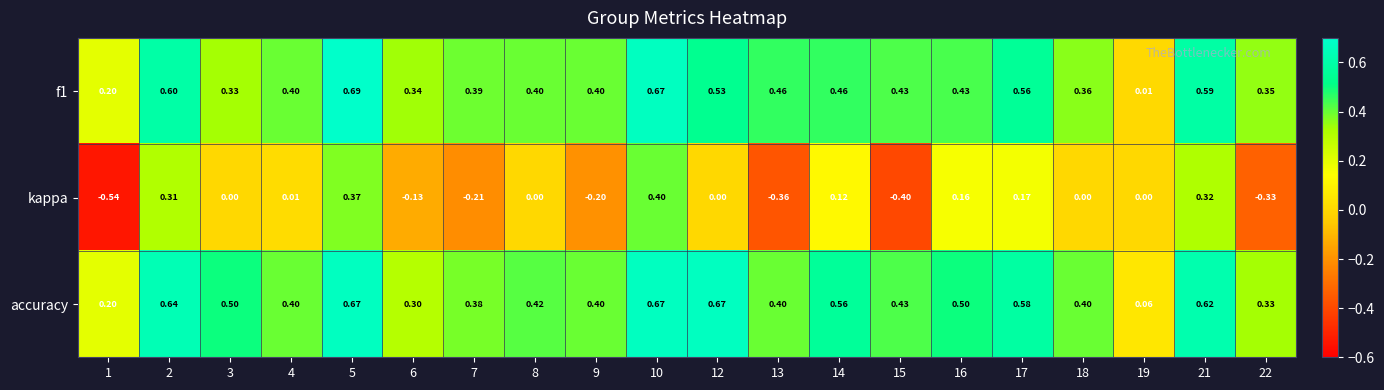

Which series has the largest range (max minus min)?

kappa